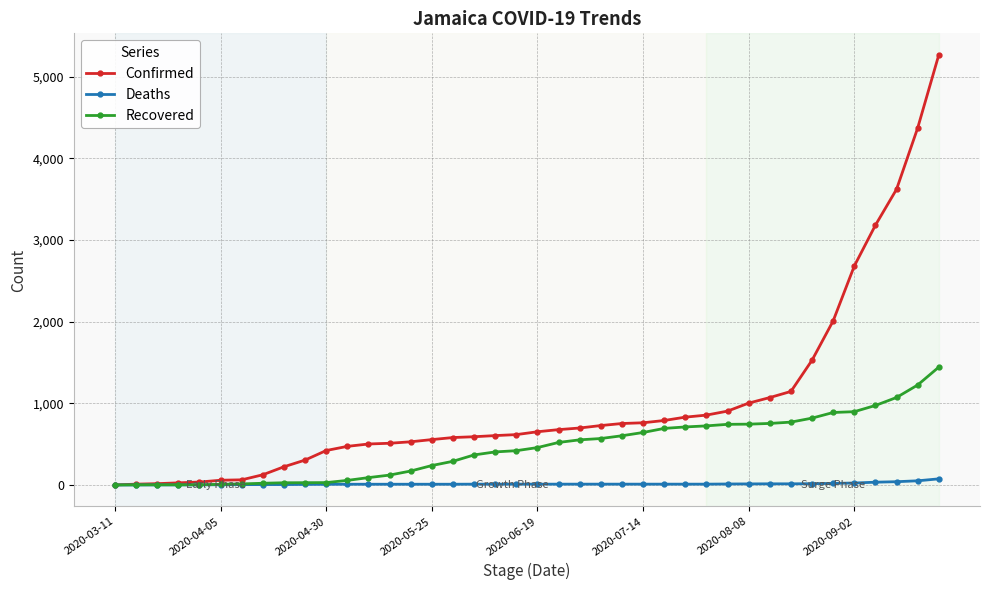

Which series has the largest range (max minus min)?

Confirmed